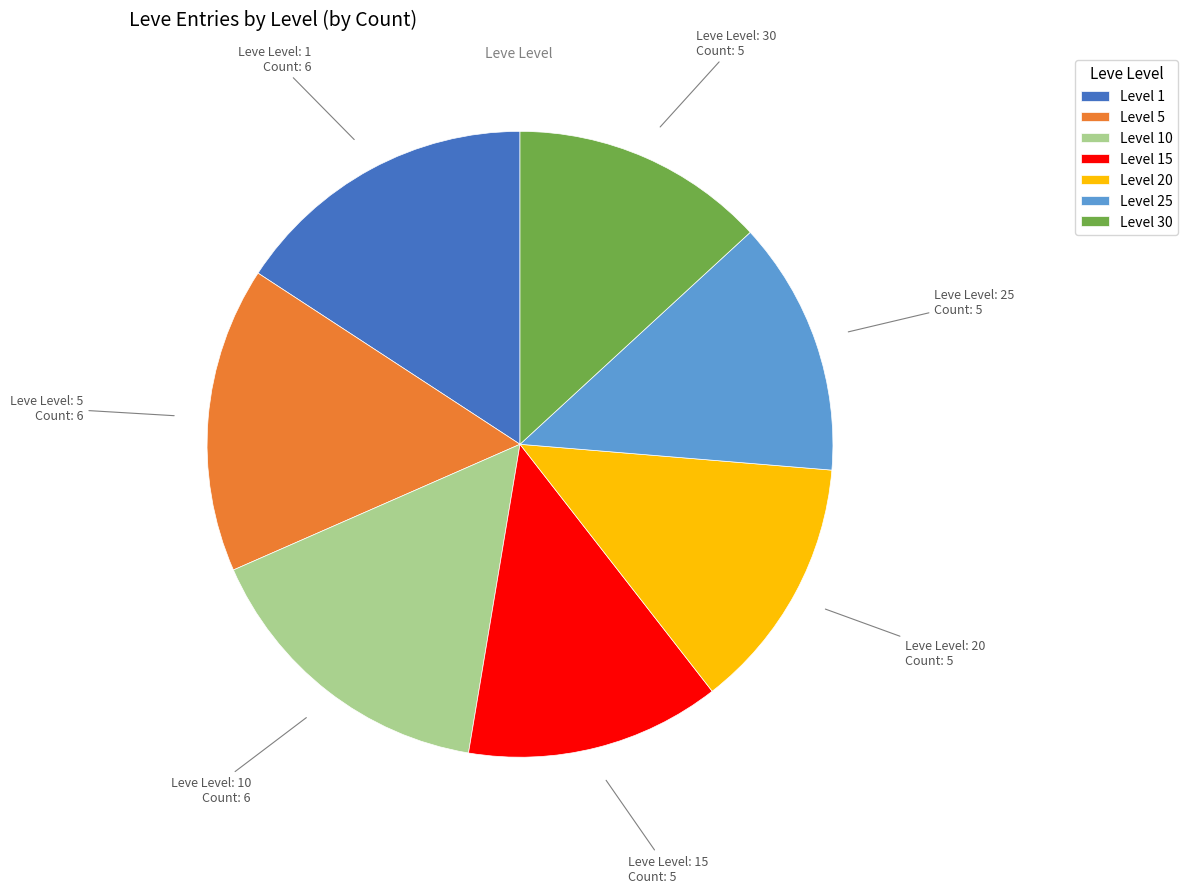

Between Level 20 and Level 1, which is larger?

Level 1